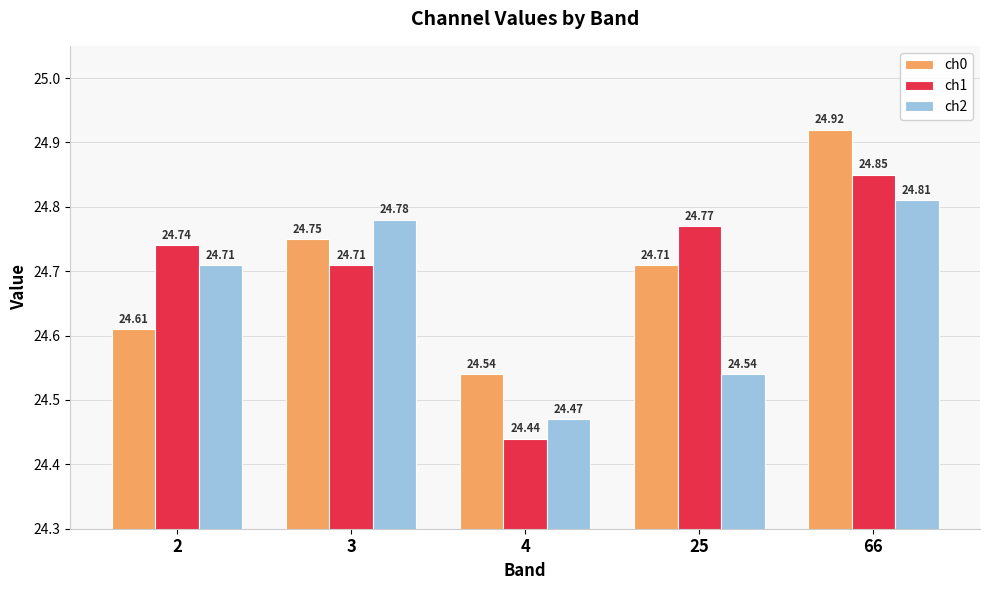

What is the total value across all series at 25?

74.0